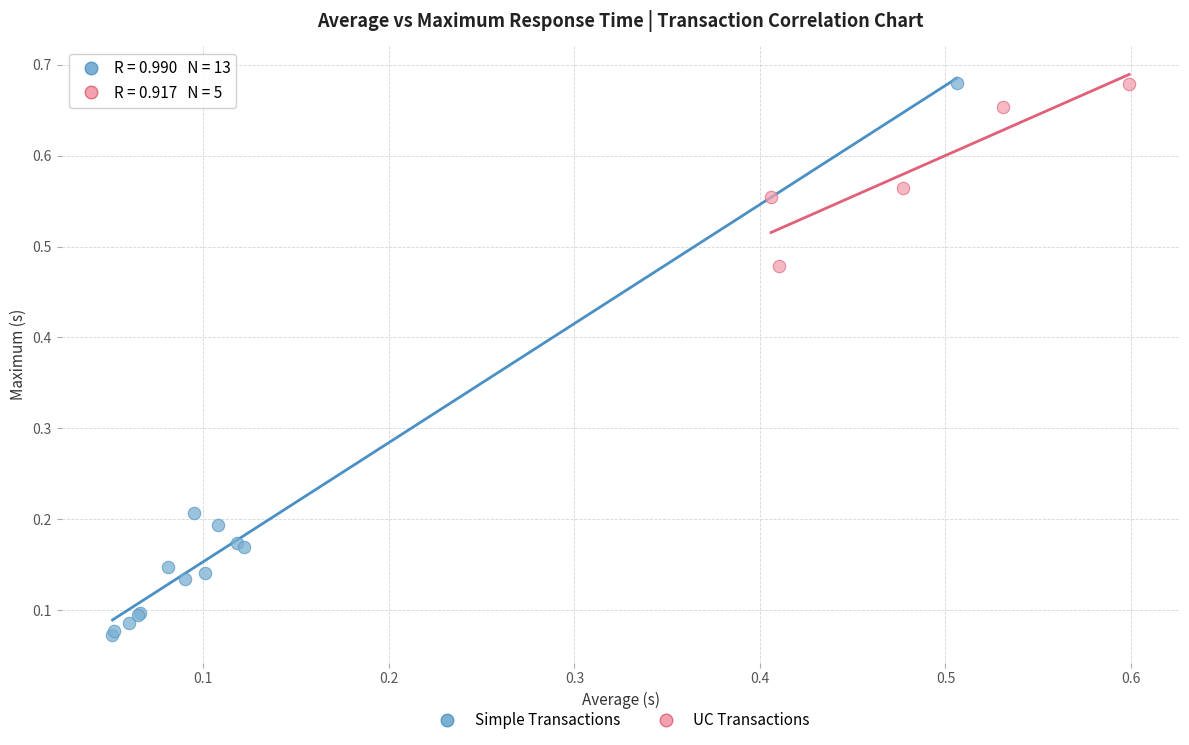

Which series has the widest spread of Y values?

Simple Transactions